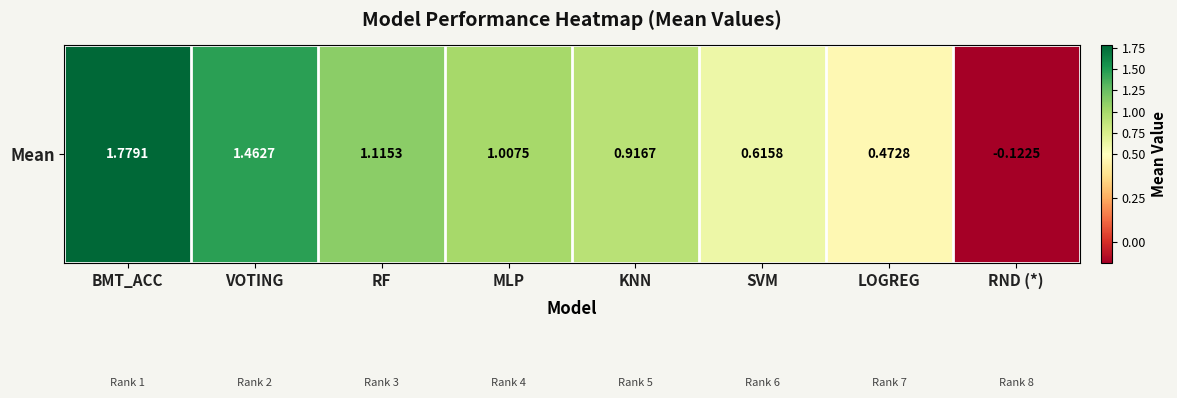

What value does the data have at SVM?

0.6